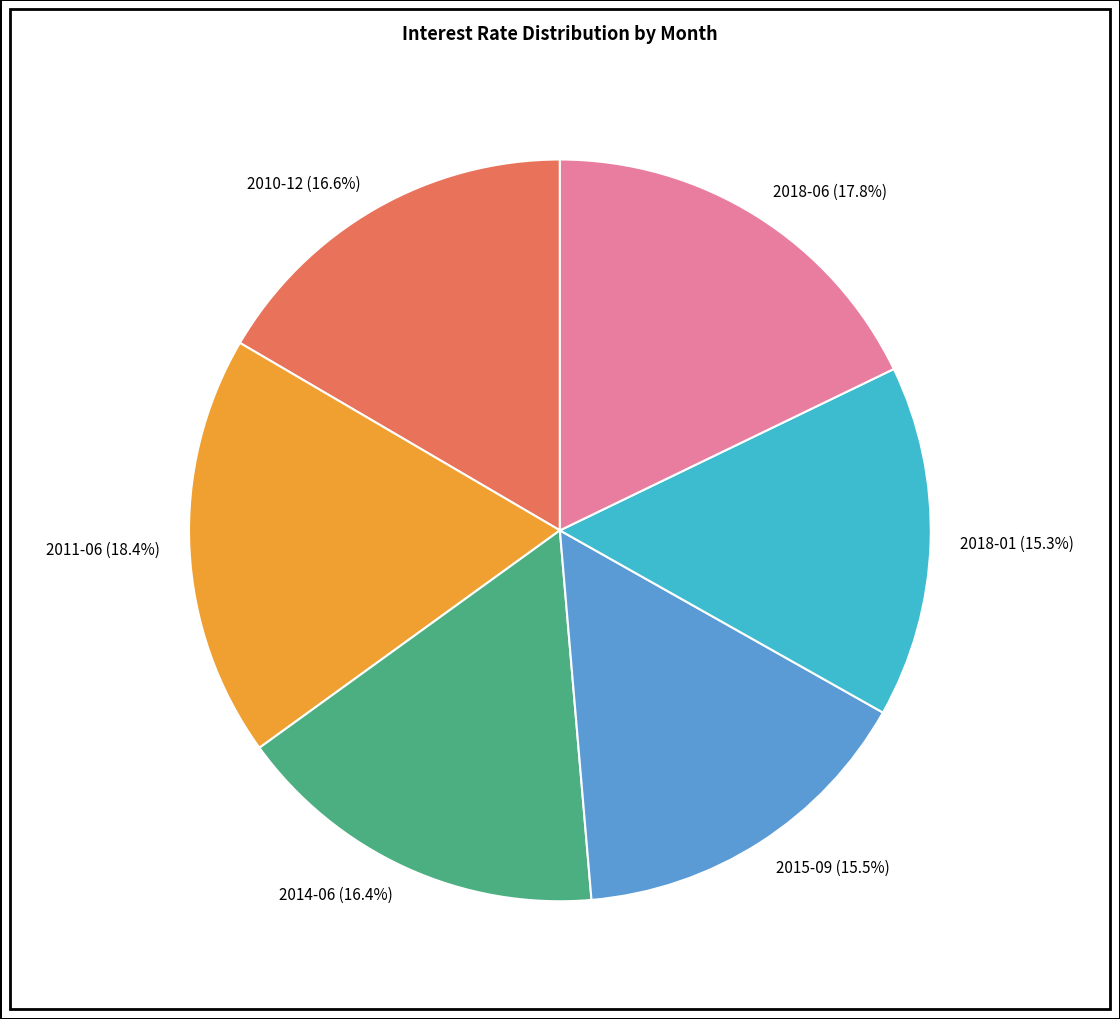

To the nearest percent, what is the difference between the largest and smallest slice percentages?

3%